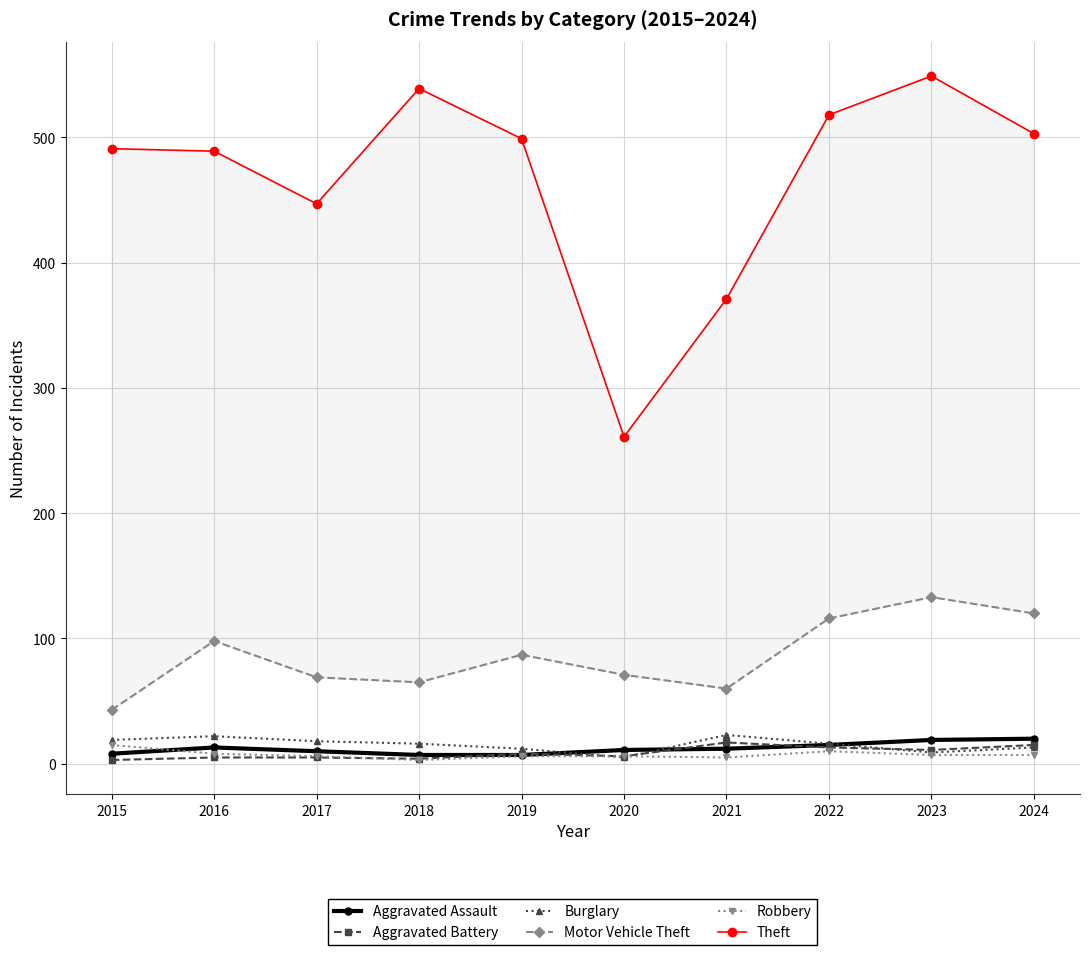

What is the value of the Theft point at the 2nd from the left?

489